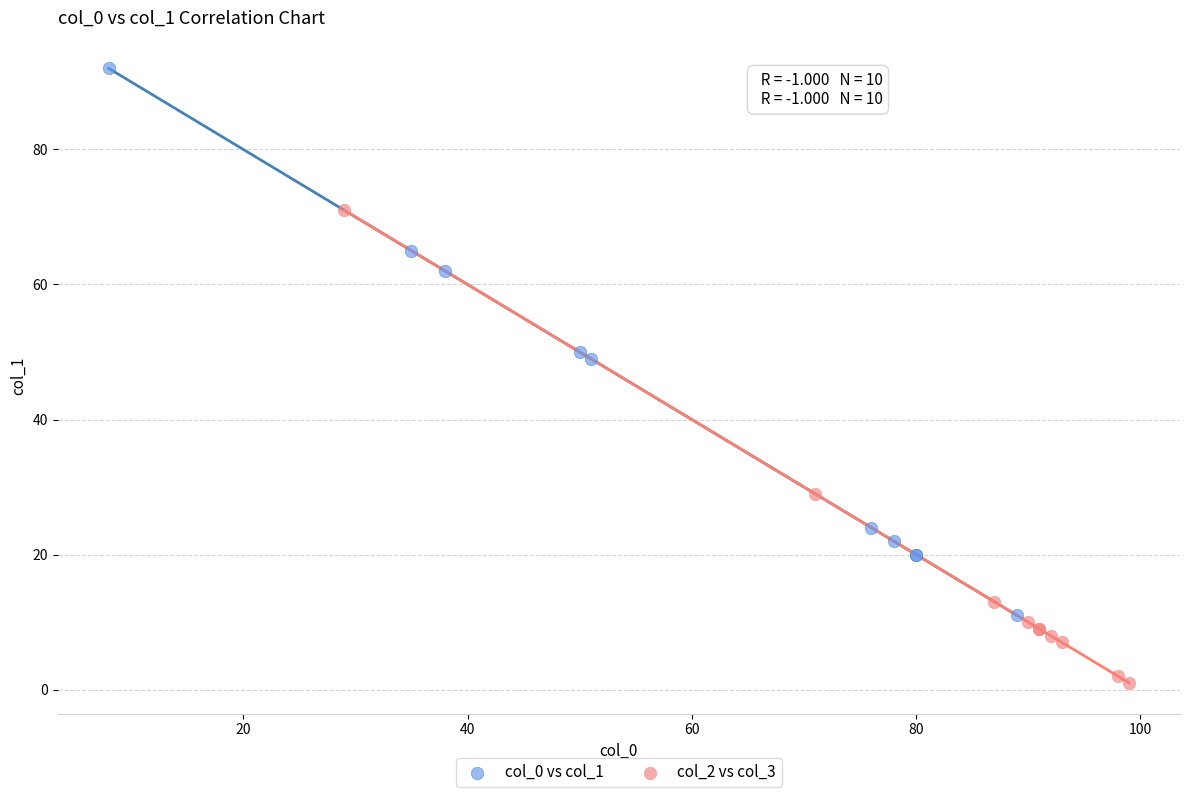

Which series reaches the maximum Y coordinate?

col_0 vs col_1